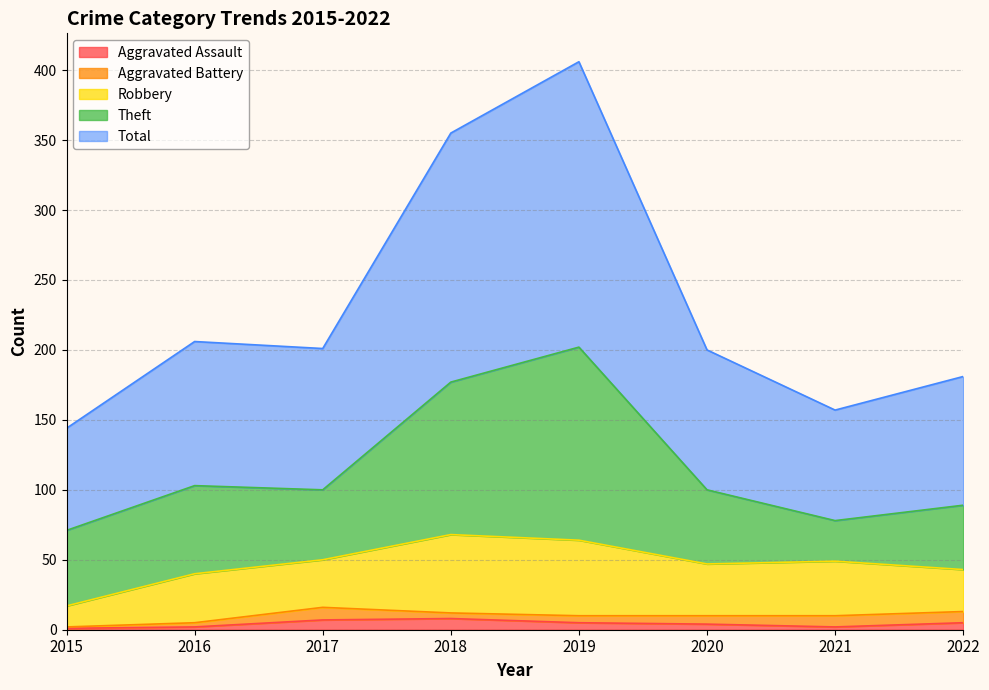

Reading left to right, transcribe all the data shown in this chart.

Aggravated Assault: 1	2	7	8	5	4	2	5
Aggravated Battery: 1	3	9	4	5	6	8	8
Robbery: 15	35	34	56	54	37	39	30
Theft: 54	63	50	109	138	53	29	46
Total: 73	103	101	178	204	100	79	92